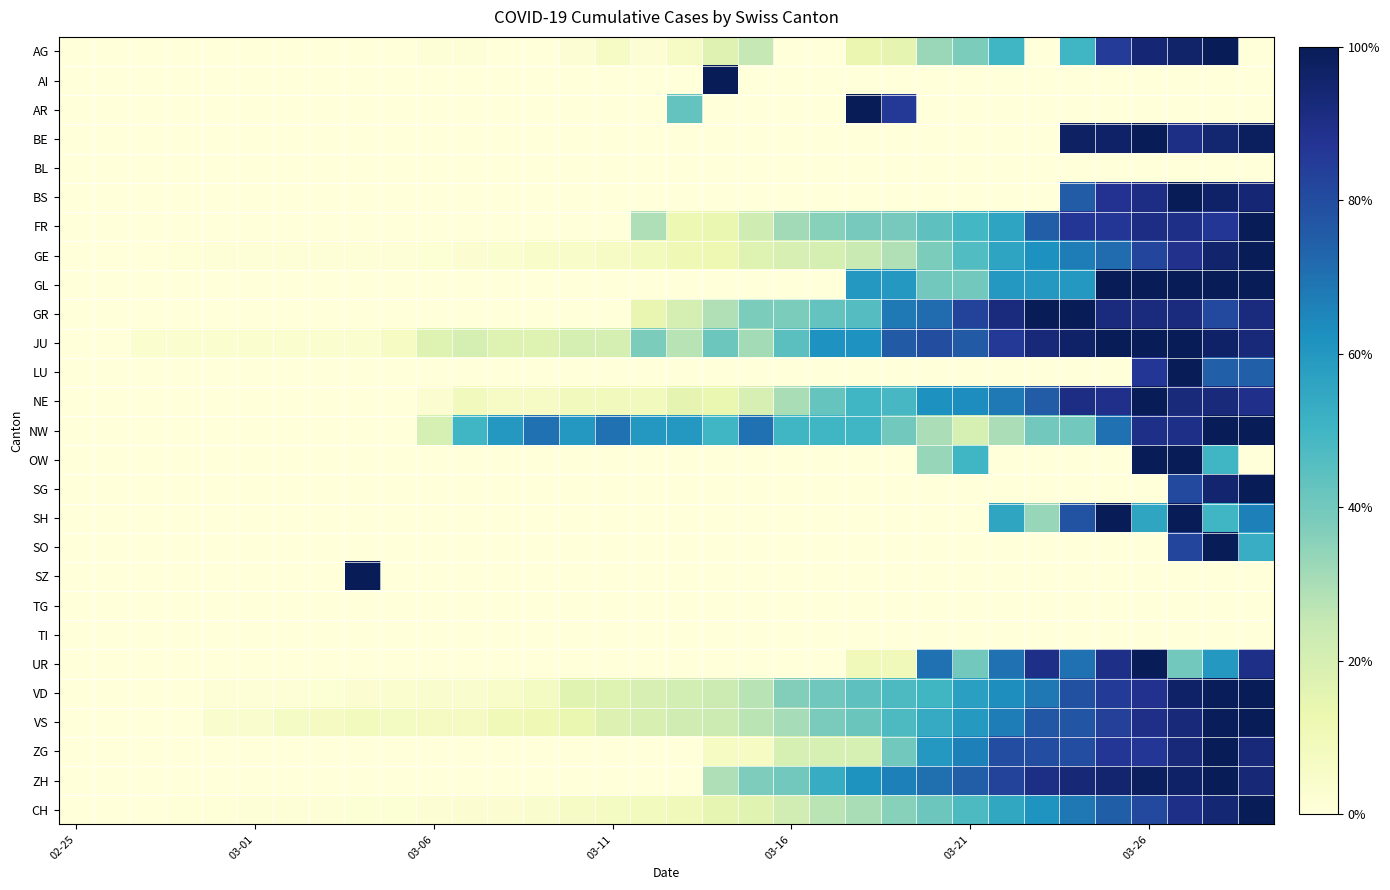

Reading right to left, what are all the values shown in this chart?

AG: 0.0	1.0	1.0	0.9	0.8	0.5	0.0	0.5	0.4	0.3	0.1	0.1	0.0	0.0	0.2	0.2	0.1	0.0	0.1	0.0	0.0	0.0	0.0	0.0	0.0	0.0	0.0	0.0	0.0	0.0	0.0	0.0	0.0	0.0
AI: 0.0	0.0	0.0	0.0	0.0	0.0	0.0	0.0	0.0	0.0	0.0	0.0	0.0	0.0	0.0	1.0	0.0	0.0	0.0	0.0	0.0	0.0	0.0	0.0	0.0	0.0	0.0	0.0	0.0	0.0	0.0	0.0	0.0	0.0
AR: 0.0	0.0	0.0	0.0	0.0	0.0	0.0	0.0	0.0	0.0	0.9	1.0	0.0	0.0	0.0	0.0	0.4	0.0	0.0	0.0	0.0	0.0	0.0	0.0	0.0	0.0	0.0	0.0	0.0	0.0	0.0	0.0	0.0	0.0
BE: 1.0	0.9	0.9	1.0	1.0	1.0	0.0	0.0	0.0	0.0	0.0	0.0	0.0	0.0	0.0	0.0	0.0	0.0	0.0	0.0	0.0	0.0	0.0	0.0	0.0	0.0	0.0	0.0	0.0	0.0	0.0	0.0	0.0	0.0
BL: 0.0	0.0	0.0	0.0	0.0	0.0	0.0	0.0	0.0	0.0	0.0	0.0	0.0	0.0	0.0	0.0	0.0	0.0	0.0	0.0	0.0	0.0	0.0	0.0	0.0	0.0	0.0	0.0	0.0	0.0	0.0	0.0	0.0	0.0
BS: 0.9	1.0	1.0	0.9	0.9	0.8	0.0	0.0	0.0	0.0	0.0	0.0	0.0	0.0	0.0	0.0	0.0	0.0	0.0	0.0	0.0	0.0	0.0	0.0	0.0	0.0	0.0	0.0	0.0	0.0	0.0	0.0	0.0	0.0
FR: 1.0	0.9	0.9	0.9	0.9	0.9	0.8	0.6	0.5	0.4	0.4	0.4	0.4	0.3	0.2	0.1	0.1	0.3	0.0	0.0	0.0	0.0	0.0	0.0	0.0	0.0	0.0	0.0	0.0	0.0	0.0	0.0	0.0	0.0
GE: 1.0	1.0	0.9	0.8	0.7	0.7	0.6	0.6	0.5	0.4	0.3	0.2	0.2	0.2	0.2	0.1	0.1	0.1	0.1	0.1	0.0	0.0	0.0	0.0	0.0	0.0	0.0	0.0	0.0	0.0	0.0	0.0	0.0	0.0
GL: 1.0	1.0	1.0	1.0	1.0	0.6	0.6	0.6	0.4	0.4	0.6	0.6	0.0	0.0	0.0	0.0	0.0	0.0	0.0	0.0	0.0	0.0	0.0	0.0	0.0	0.0	0.0	0.0	0.0	0.0	0.0	0.0	0.0	0.0
GR: 0.9	0.8	0.9	0.9	0.9	1.0	1.0	0.9	0.8	0.7	0.7	0.5	0.4	0.4	0.4	0.3	0.2	0.1	0.0	0.0	0.0	0.0	0.0	0.0	0.0	0.0	0.0	0.0	0.0	0.0	0.0	0.0	0.0	0.0
JU: 0.9	1.0	1.0	1.0	1.0	1.0	0.9	0.9	0.8	0.8	0.8	0.6	0.6	0.4	0.3	0.4	0.3	0.4	0.2	0.2	0.2	0.2	0.2	0.2	0.1	0.0	0.0	0.0	0.0	0.0	0.0	0.0	0.0	0.0
LU: 0.7	0.7	1.0	0.9	0.0	0.0	0.0	0.0	0.0	0.0	0.0	0.0	0.0	0.0	0.0	0.0	0.0	0.0	0.0	0.0	0.0	0.0	0.0	0.0	0.0	0.0	0.0	0.0	0.0	0.0	0.0	0.0	0.0	0.0
NE: 0.9	0.9	0.9	1.0	0.9	0.9	0.8	0.7	0.6	0.6	0.5	0.5	0.4	0.3	0.2	0.1	0.2	0.1	0.1	0.1	0.1	0.1	0.1	0.0	0.0	0.0	0.0	0.0	0.0	0.0	0.0	0.0	0.0	0.0
NW: 1.0	1.0	0.9	0.9	0.7	0.4	0.4	0.3	0.2	0.3	0.4	0.5	0.5	0.5	0.7	0.5	0.6	0.6	0.7	0.6	0.7	0.6	0.5	0.2	0.0	0.0	0.0	0.0	0.0	0.0	0.0	0.0	0.0	0.0
OW: 0.0	0.5	1.0	1.0	0.0	0.0	0.0	0.0	0.5	0.3	0.0	0.0	0.0	0.0	0.0	0.0	0.0	0.0	0.0	0.0	0.0	0.0	0.0	0.0	0.0	0.0	0.0	0.0	0.0	0.0	0.0	0.0	0.0	0.0
SG: 1.0	0.9	0.8	0.0	0.0	0.0	0.0	0.0	0.0	0.0	0.0	0.0	0.0	0.0	0.0	0.0	0.0	0.0	0.0	0.0	0.0	0.0	0.0	0.0	0.0	0.0	0.0	0.0	0.0	0.0	0.0	0.0	0.0	0.0
SH: 0.7	0.5	1.0	0.6	1.0	0.8	0.3	0.6	0.0	0.0	0.0	0.0	0.0	0.0	0.0	0.0	0.0	0.0	0.0	0.0	0.0	0.0	0.0	0.0	0.0	0.0	0.0	0.0	0.0	0.0	0.0	0.0	0.0	0.0
SO: 0.5	1.0	0.8	0.0	0.0	0.0	0.0	0.0	0.0	0.0	0.0	0.0	0.0	0.0	0.0	0.0	0.0	0.0	0.0	0.0	0.0	0.0	0.0	0.0	0.0	0.0	0.0	0.0	0.0	0.0	0.0	0.0	0.0	0.0
SZ: 0.0	0.0	0.0	0.0	0.0	0.0	0.0	0.0	0.0	0.0	0.0	0.0	0.0	0.0	0.0	0.0	0.0	0.0	0.0	0.0	0.0	0.0	0.0	0.0	0.0	1.0	0.0	0.0	0.0	0.0	0.0	0.0	0.0	0.0
TG: 0.0	0.0	0.0	0.0	0.0	0.0	0.0	0.0	0.0	0.0	0.0	0.0	0.0	0.0	0.0	0.0	0.0	0.0	0.0	0.0	0.0	0.0	0.0	0.0	0.0	0.0	0.0	0.0	0.0	0.0	0.0	0.0	0.0	0.0
TI: 0.0	0.0	0.0	0.0	0.0	0.0	0.0	0.0	0.0	0.0	0.0	0.0	0.0	0.0	0.0	0.0	0.0	0.0	0.0	0.0	0.0	0.0	0.0	0.0	0.0	0.0	0.0	0.0	0.0	0.0	0.0	0.0	0.0	0.0
UR: 0.9	0.6	0.4	1.0	0.9	0.7	0.9	0.7	0.4	0.7	0.1	0.1	0.0	0.0	0.0	0.0	0.0	0.0	0.0	0.0	0.0	0.0	0.0	0.0	0.0	0.0	0.0	0.0	0.0	0.0	0.0	0.0	0.0	0.0
VD: 1.0	1.0	1.0	0.9	0.9	0.8	0.7	0.6	0.6	0.5	0.5	0.4	0.4	0.4	0.3	0.2	0.2	0.2	0.2	0.2	0.1	0.1	0.0	0.0	0.0	0.0	0.0	0.0	0.0	0.0	0.0	0.0	0.0	0.0
VS: 1.0	1.0	0.9	0.9	0.8	0.8	0.8	0.7	0.6	0.5	0.5	0.4	0.4	0.3	0.3	0.2	0.2	0.2	0.2	0.1	0.1	0.1	0.1	0.1	0.1	0.1	0.1	0.1	0.0	0.0	0.0	0.0	0.0	0.0
ZG: 0.9	1.0	0.9	0.9	0.9	0.8	0.8	0.8	0.7	0.6	0.4	0.2	0.2	0.2	0.1	0.1	0.0	0.0	0.0	0.0	0.0	0.0	0.0	0.0	0.0	0.0	0.0	0.0	0.0	0.0	0.0	0.0	0.0	0.0
ZH: 0.9	1.0	1.0	1.0	1.0	0.9	0.9	0.8	0.8	0.7	0.7	0.6	0.5	0.4	0.4	0.3	0.0	0.0	0.0	0.0	0.0	0.0	0.0	0.0	0.0	0.0	0.0	0.0	0.0	0.0	0.0	0.0	0.0	0.0
CH: 1.0	0.9	0.9	0.8	0.7	0.7	0.6	0.5	0.5	0.4	0.4	0.3	0.3	0.2	0.2	0.1	0.1	0.1	0.1	0.1	0.0	0.0	0.0	0.0	0.0	0.0	0.0	0.0	0.0	0.0	0.0	0.0	0.0	0.0